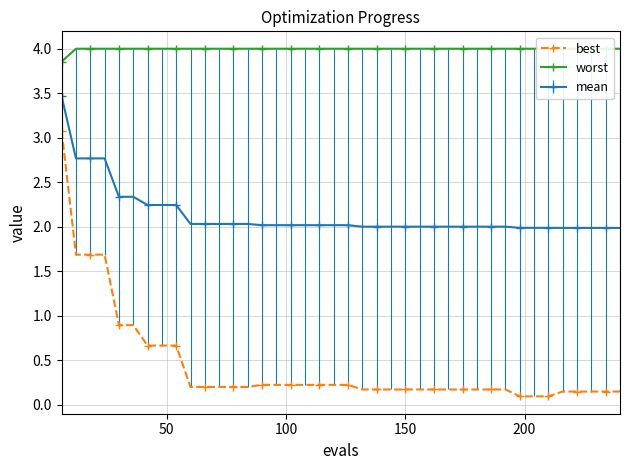

What is the value of the mean point at the 37th from the left?

2.0